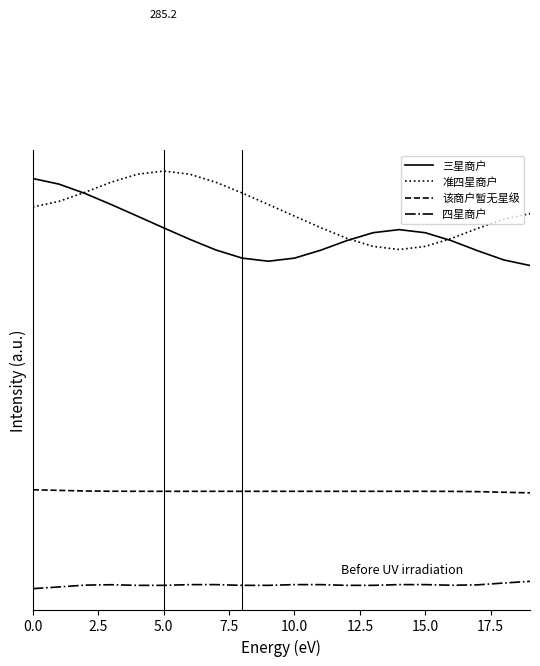

What are all the series names shown in the legend?

三星商户, 准四星商户, 该商户暂无星级, 四星商户